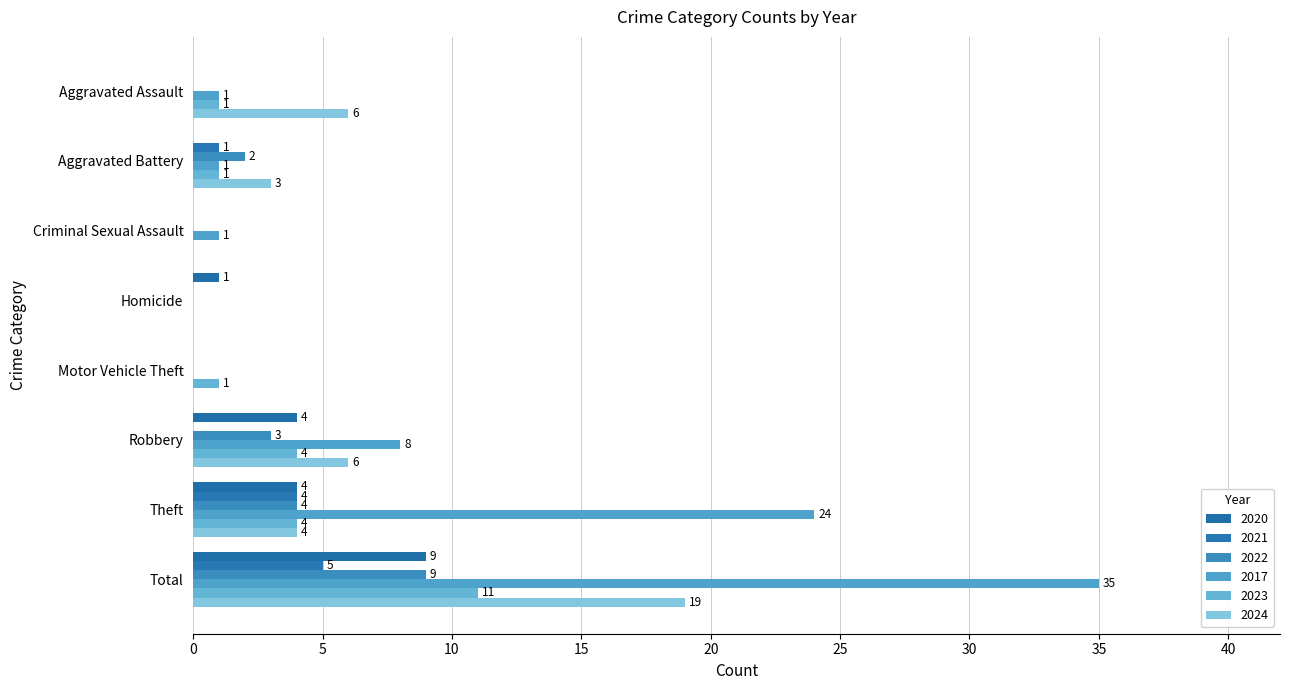

How many series are shown in this chart?

6